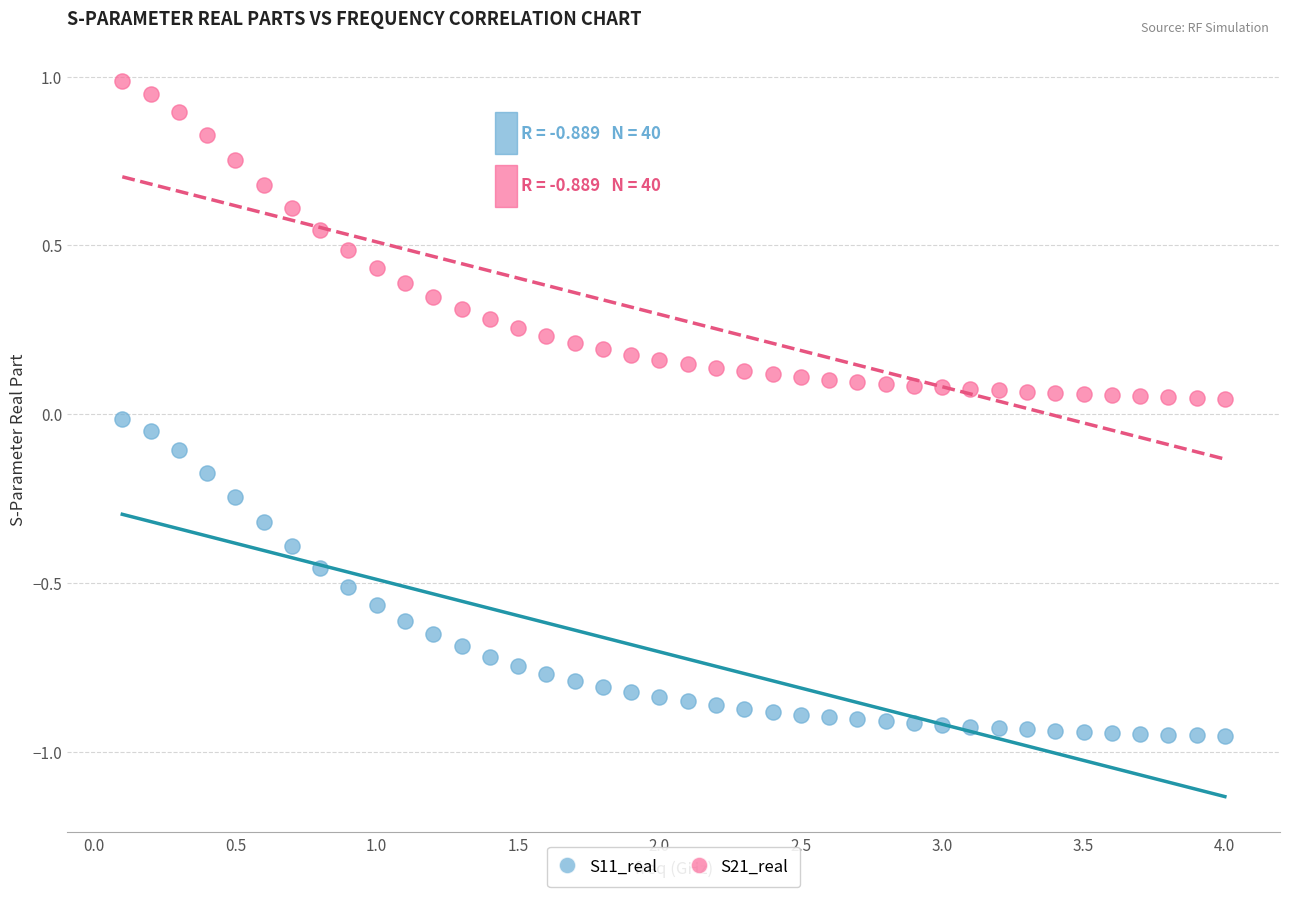

Which series contains the lowest Y value?

S11_real